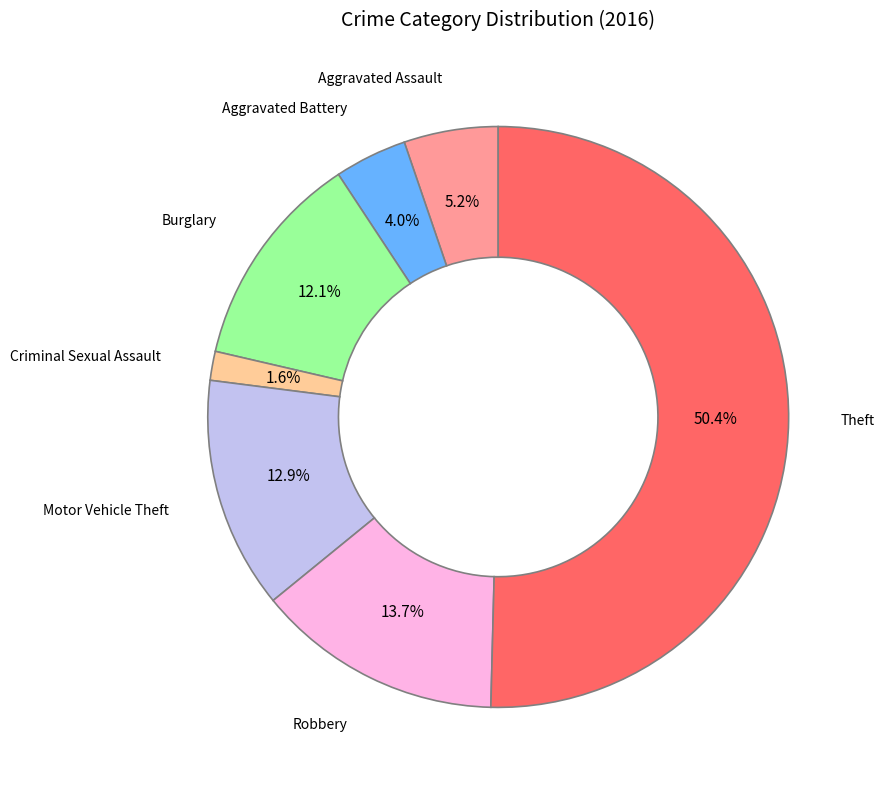

Which category has the biggest portion of the pie?

Theft